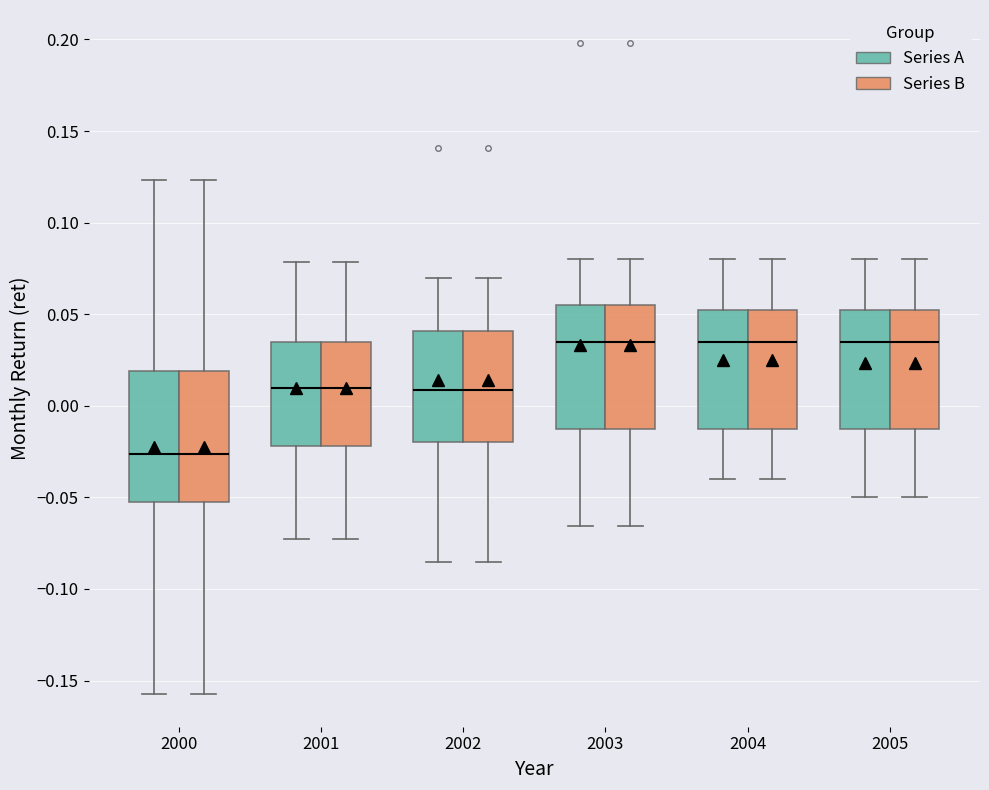

Reading left to right, transcribe this box plot: for each box, give where its median line is, the range the box spans, and where its two whiskers end, as read against the y-axis. The values are not printed on the chart, so give them approximately, as read against the axis.

2000 (Series A): median -0.025, box -0.050 to 0.020, whiskers -0.155 to 0.125
2000 (Series B): median -0.025, box -0.050 to 0.020, whiskers -0.155 to 0.125
2001 (Series A): median 0.010, box -0.020 to 0.035, whiskers -0.075 to 0.080
2001 (Series B): median 0.010, box -0.020 to 0.035, whiskers -0.075 to 0.080
2002 (Series A): median 0.010, box -0.020 to 0.040, whiskers -0.085 to 0.070
2002 (Series B): median 0.010, box -0.020 to 0.040, whiskers -0.085 to 0.070
2003 (Series A): median 0.035, box -0.010 to 0.055, whiskers -0.065 to 0.080
2003 (Series B): median 0.035, box -0.010 to 0.055, whiskers -0.065 to 0.080
2004 (Series A): median 0.035, box -0.010 to 0.055, whiskers -0.040 to 0.080
2004 (Series B): median 0.035, box -0.010 to 0.055, whiskers -0.040 to 0.080
2005 (Series A): median 0.035, box -0.010 to 0.055, whiskers -0.050 to 0.080
2005 (Series B): median 0.035, box -0.010 to 0.055, whiskers -0.050 to 0.080